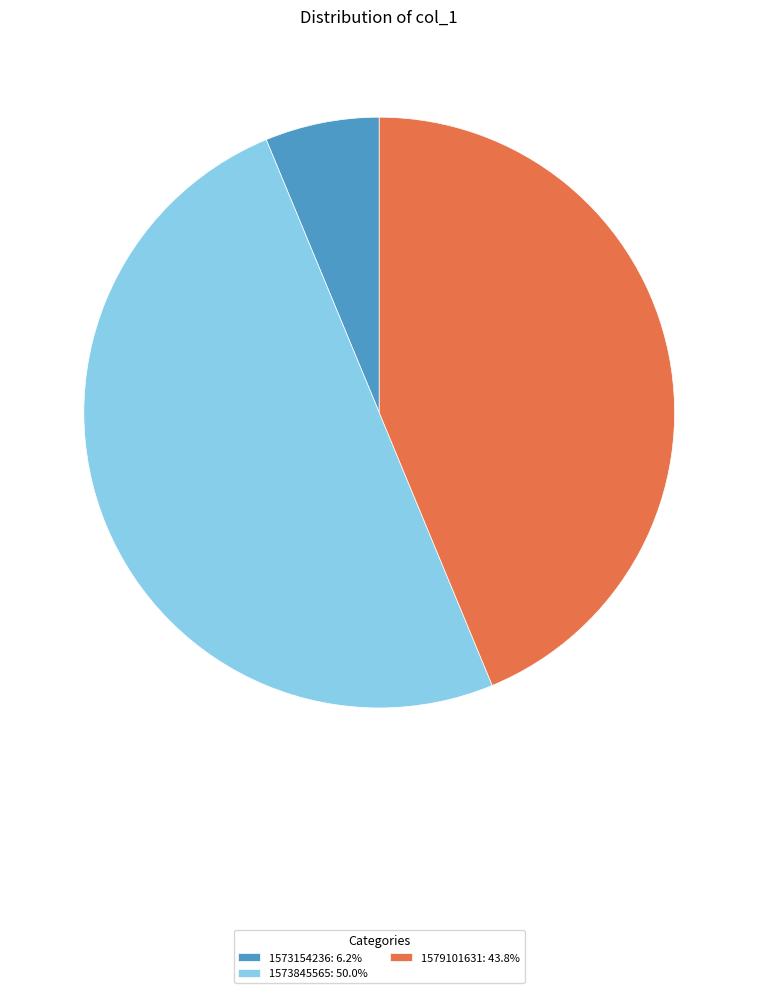

What is the ratio of the value at 1573845565: 50.0% to the value at 1579101631: 43.8%?

1.1